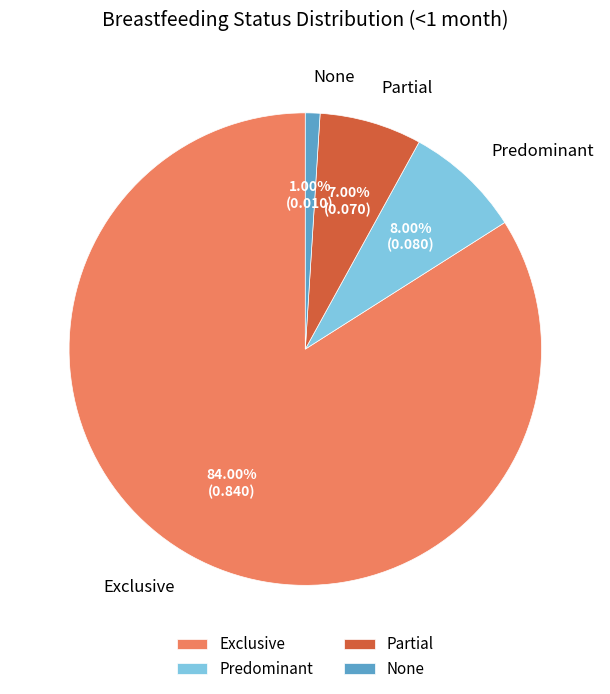

Rank the categories by value from lowest to highest.

None, Partial, Predominant, Exclusive